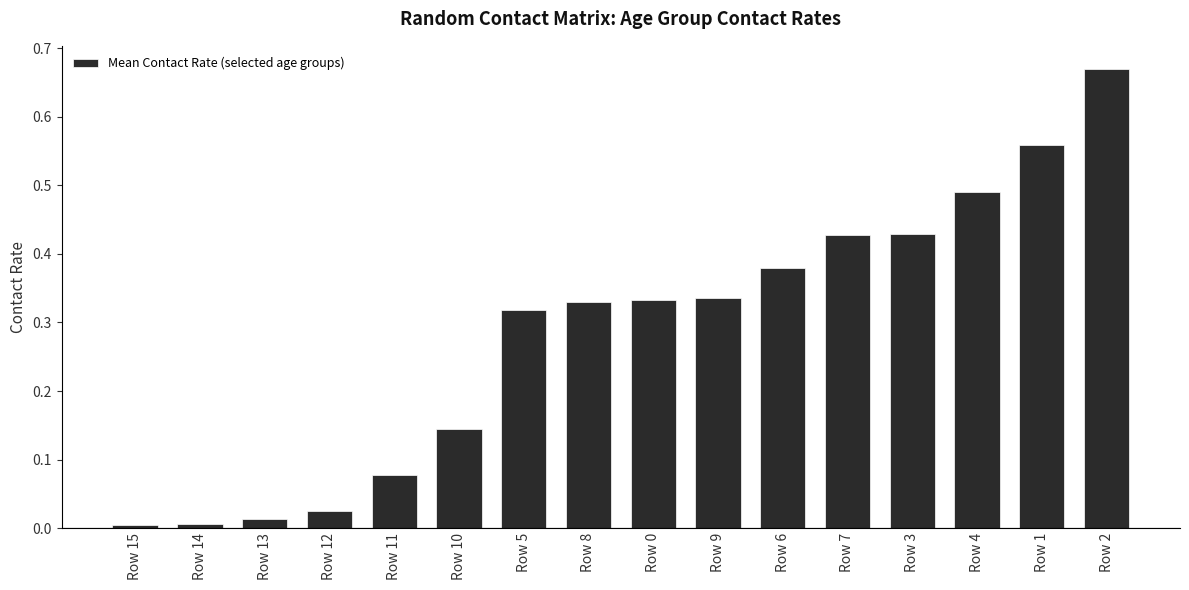

What is the sum of all values?

4.5